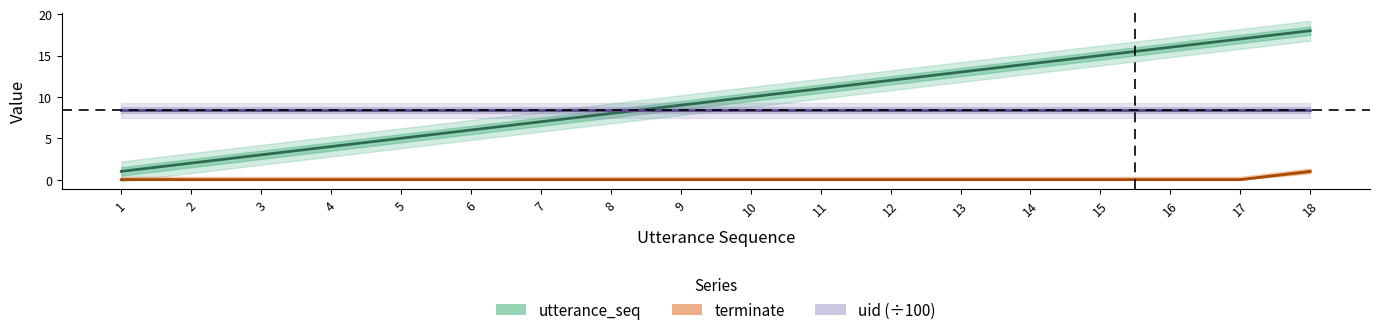

Count the number of categories in the chart.

18